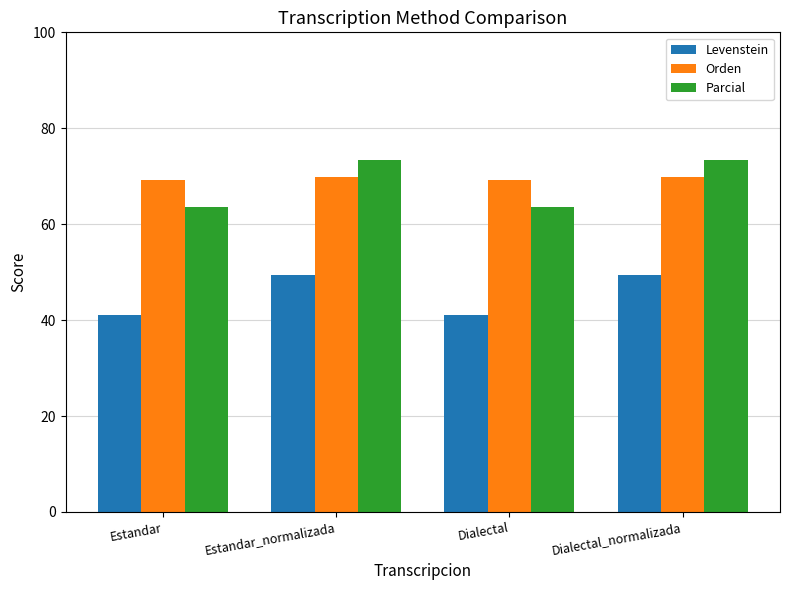

List the series in order of their peak value, highest first.

Parcial, Orden, Levenstein